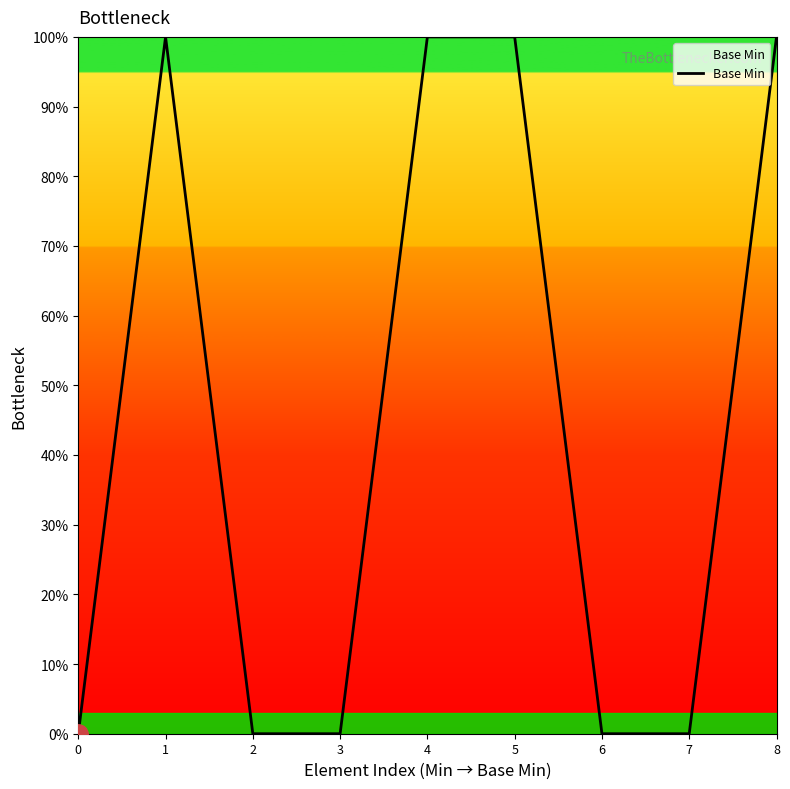

What is the difference between the second highest and second lowest values?

100